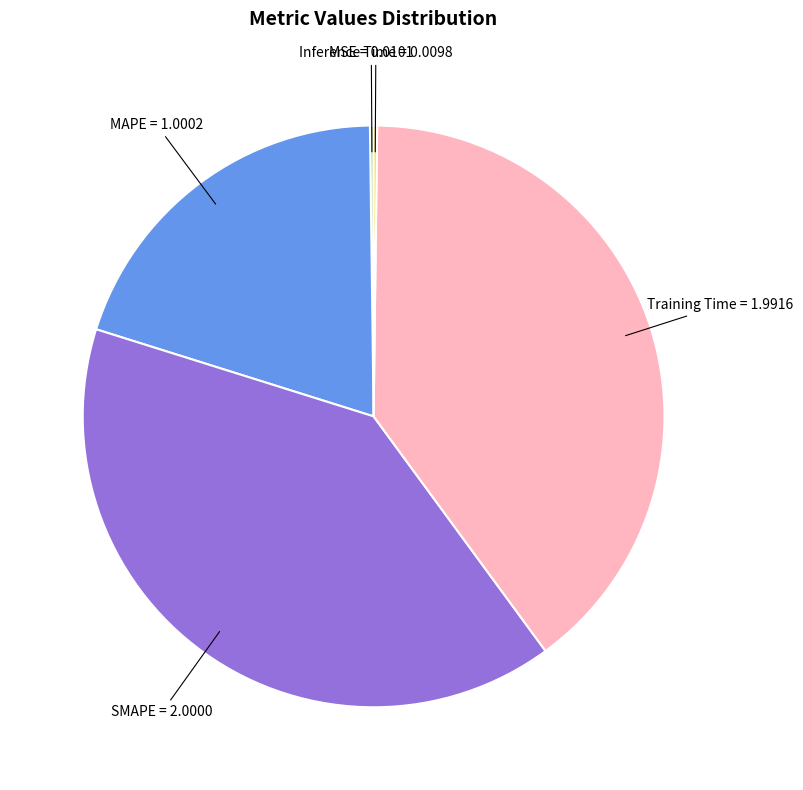

Is there any slice that represents more than half of the pie?

No